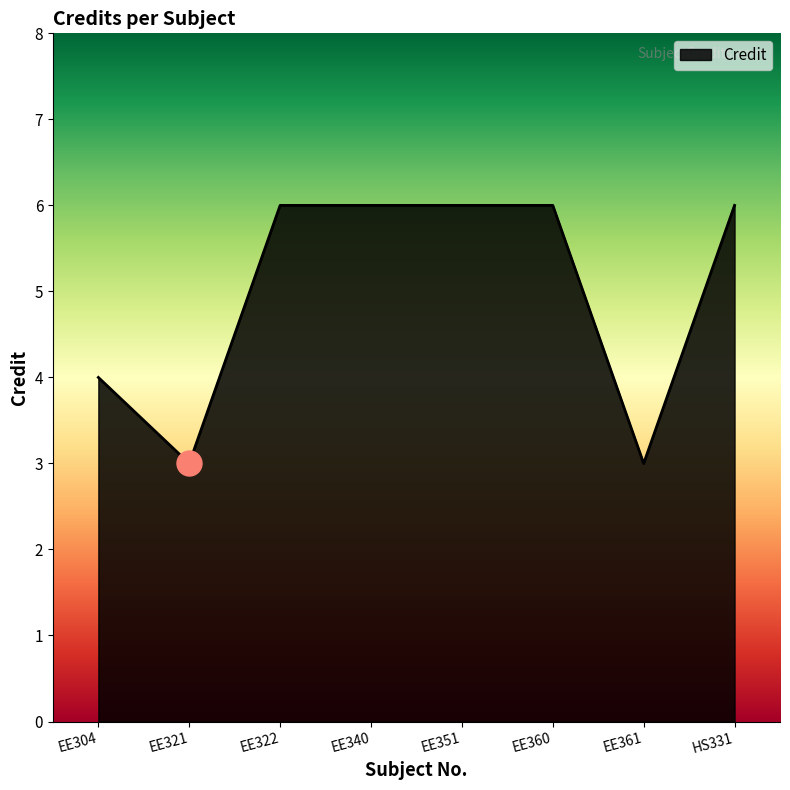

Reading right to left, transcribe all the data shown in this chart.

6	3	6	6	6	6	3	4